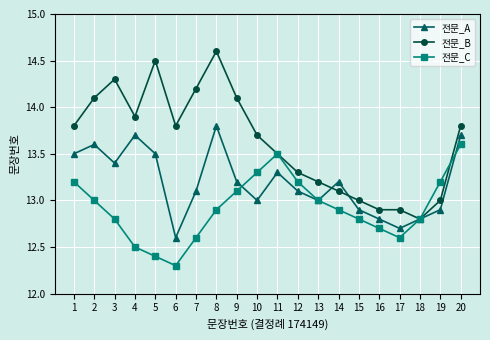

Which series has the largest total across all categories?

전문_B